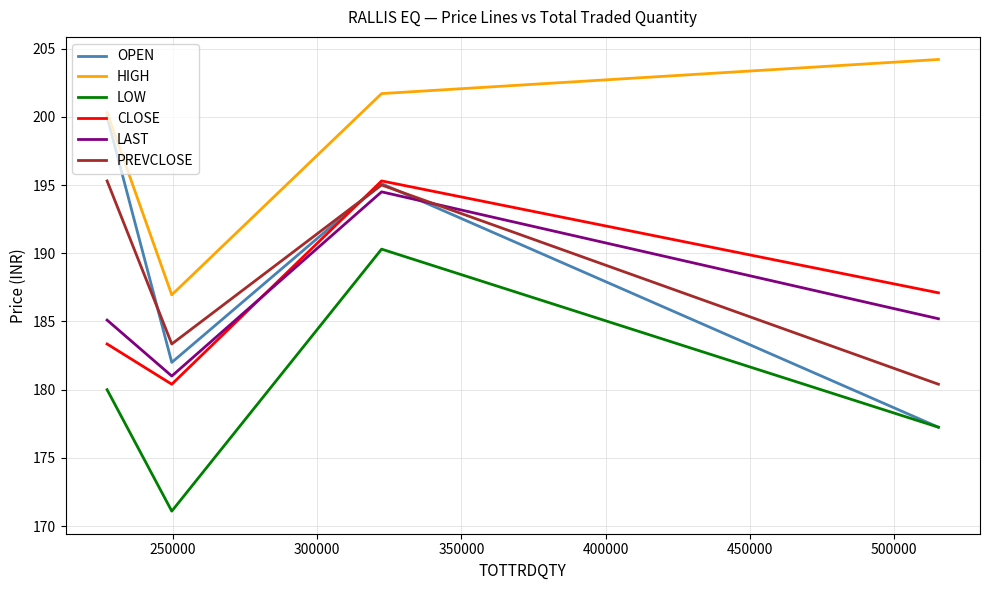

True or false: LOW and CLOSE cross at least once.

False